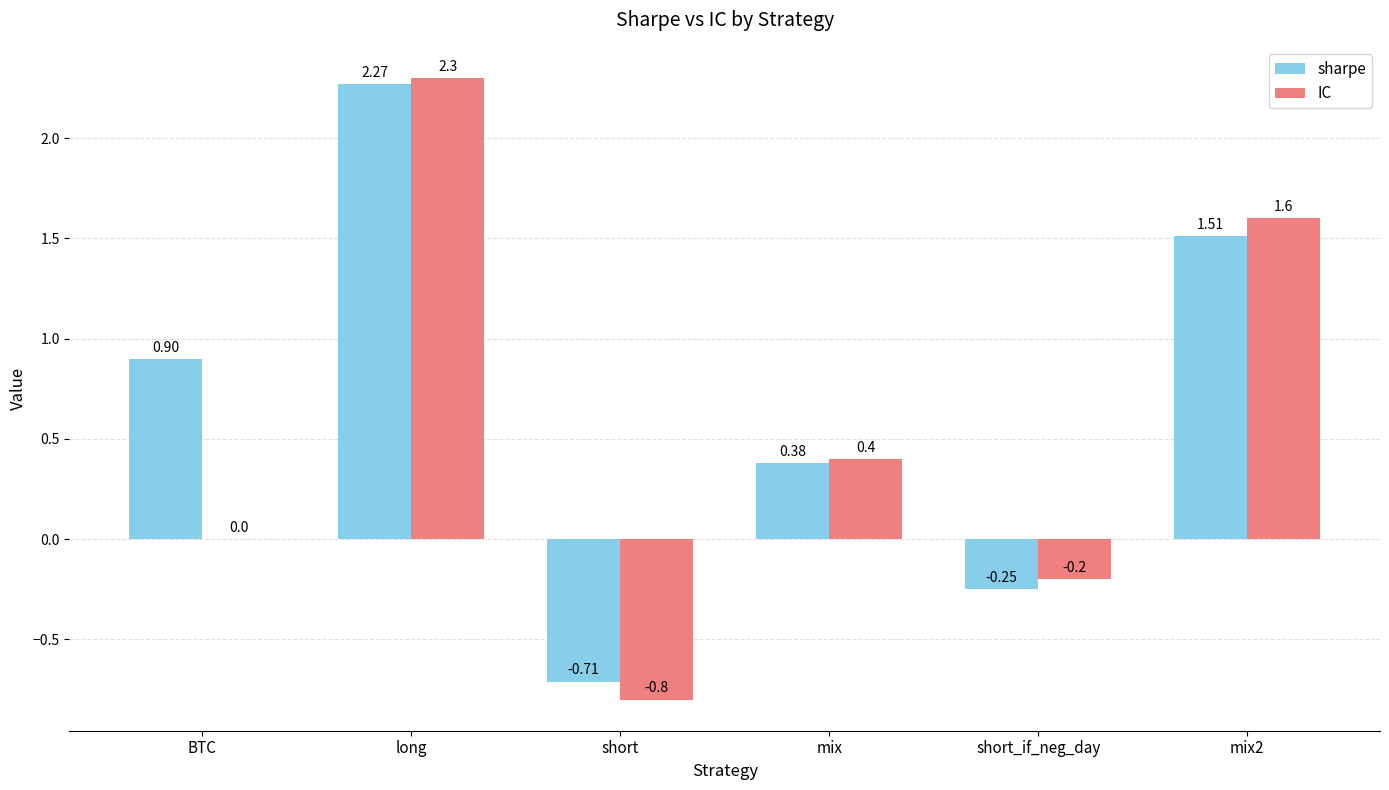

At which label is IC closest to 0?

BTC